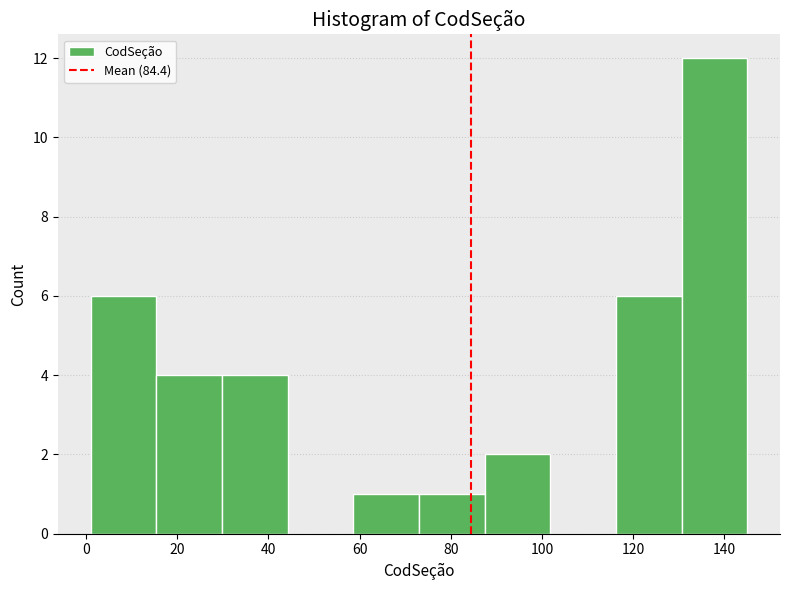

Reading left to right, transcribe this chart: for each bar, give the range it covers on the x-axis and its height. Neither the bar edges nor the heights are printed on the chart, so give them approximately, as read against the axes.

1.0 to 15.4: 6
15.4 to 29.8: 4
29.8 to 44.2: 4
44.2 to 58.6: 0
58.6 to 73.0: 1
73.0 to 87.4: 1
87.4 to 101.8: 2
101.8 to 116.2: 0
116.2 to 130.6: 6
130.6 to 145.0: 12